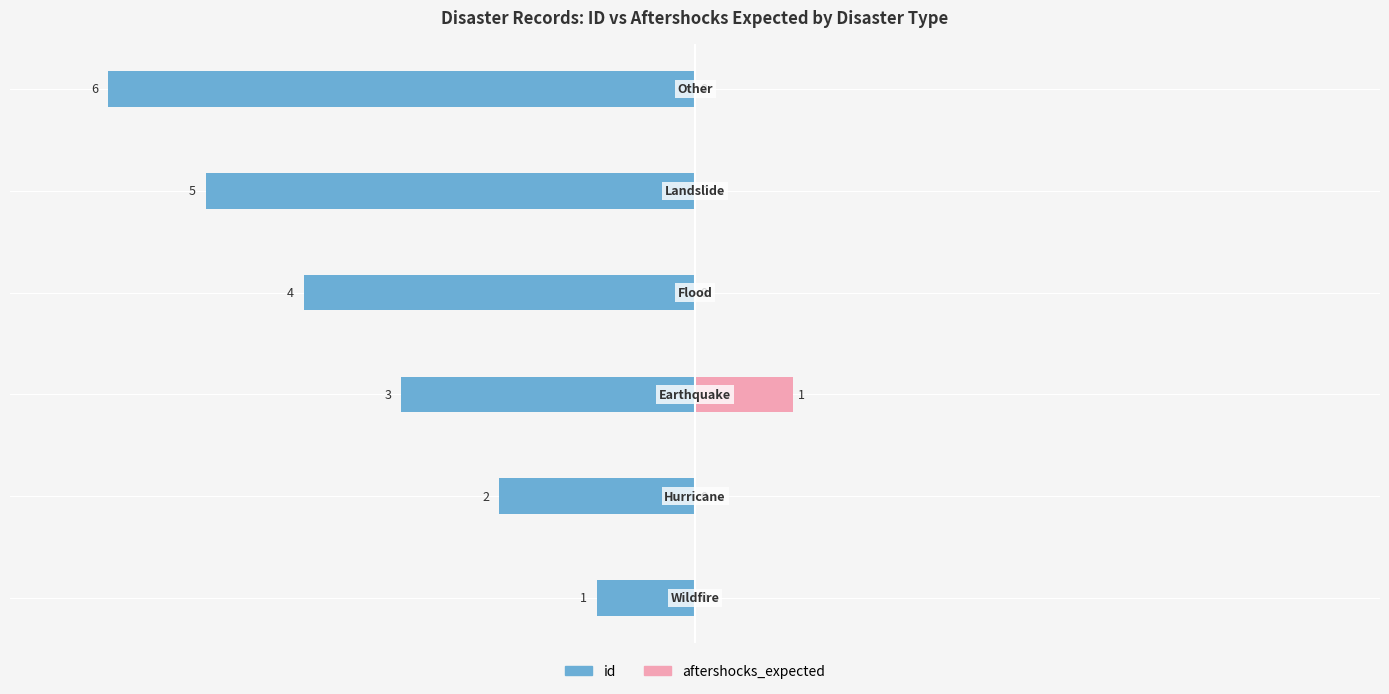

Reading left to right, transcribe all the data shown in this chart.

id: -1	-2	-3	-4	-5	-6
aftershocks_expected: 0	0	1	0	0	0